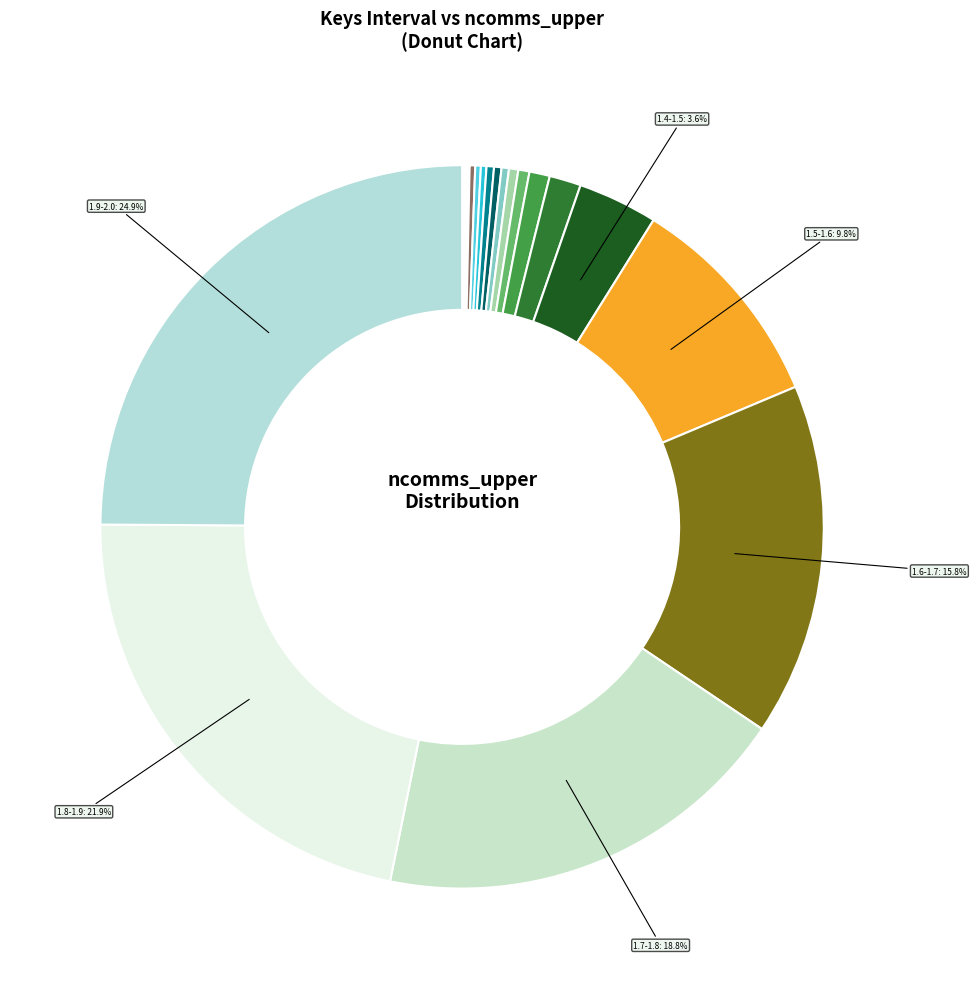

To the nearest percent, what is the average slice percentage?

5%